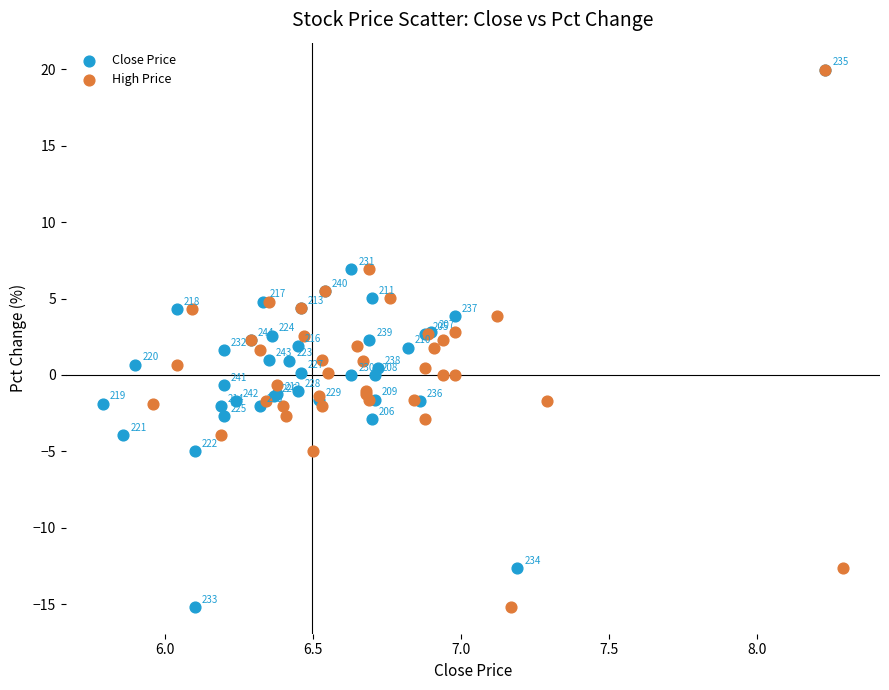

What are all the series names shown in the legend?

Close Price, High Price